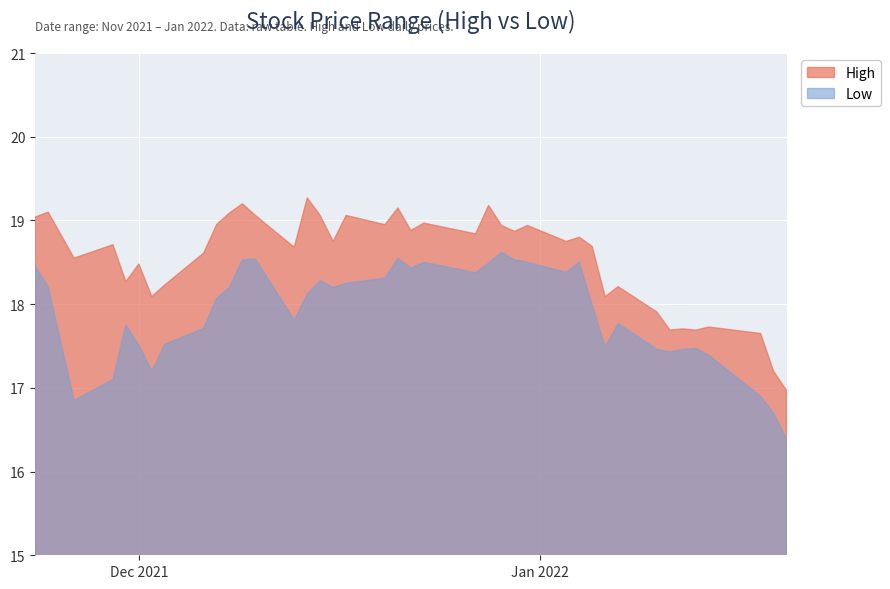

True or false: High and Low intersect in this chart.

False